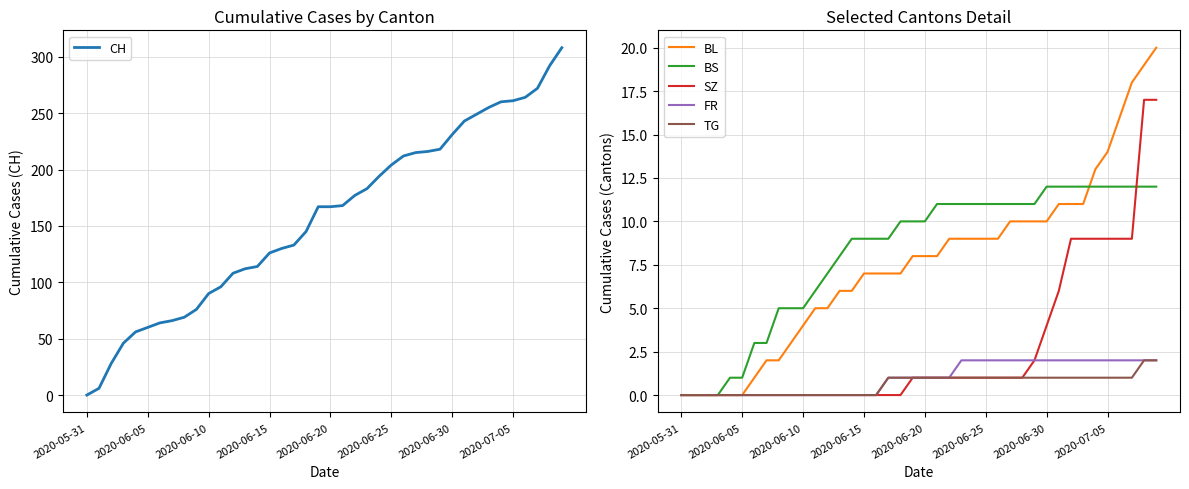

True or false: BL and FR cross at least once.

False